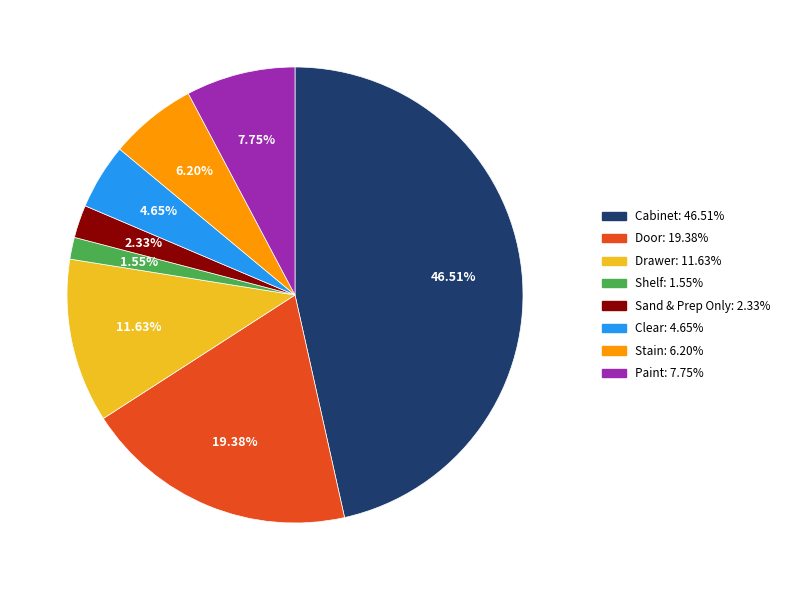

True or false: Cabinet accounts for 41% of the total.

False